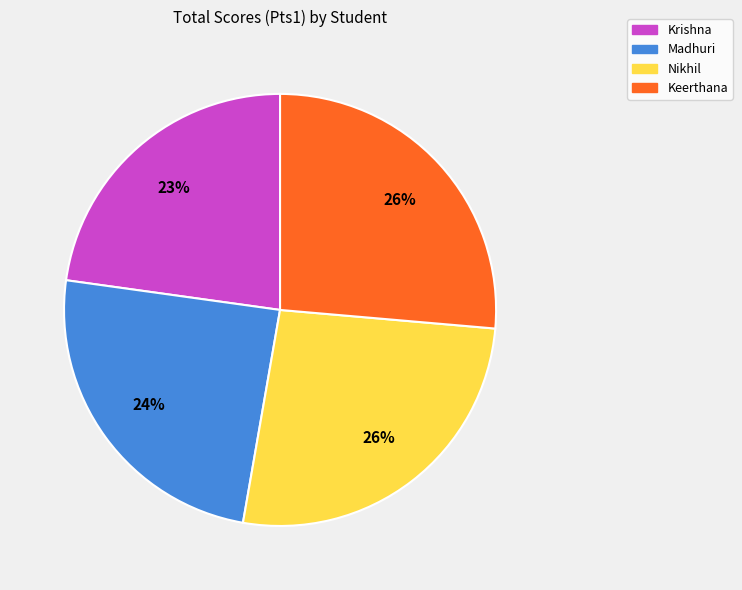

To the nearest percent, what percentage of the pie is Keerthana?

26%